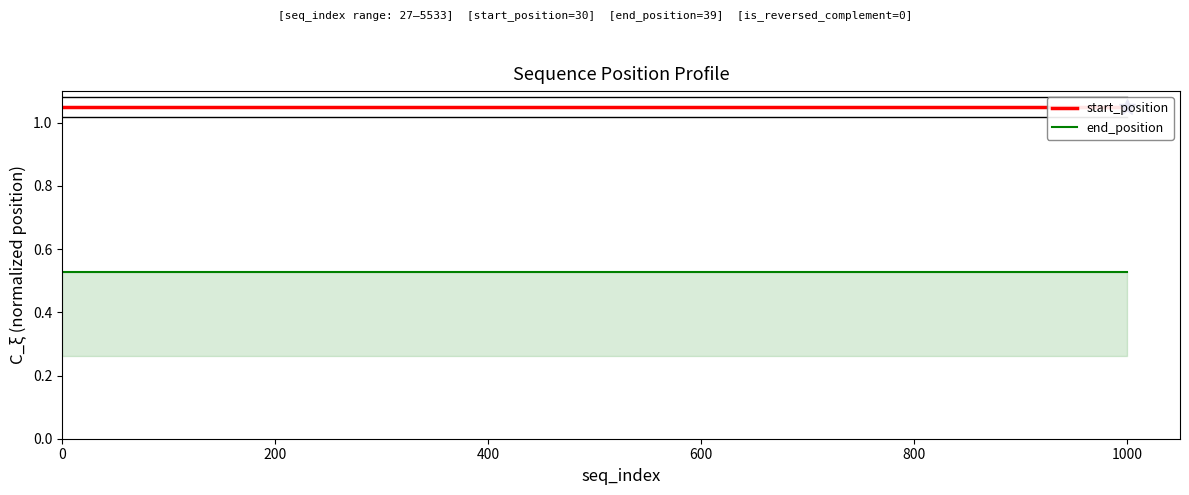

True or false: end_position and start_position intersect in this chart.

False